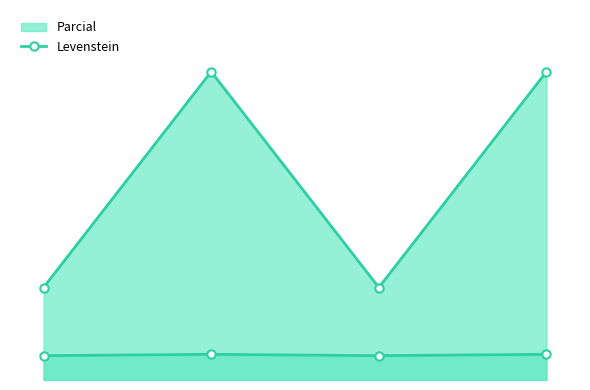

What is the maximum value shown in the chart?

5.6